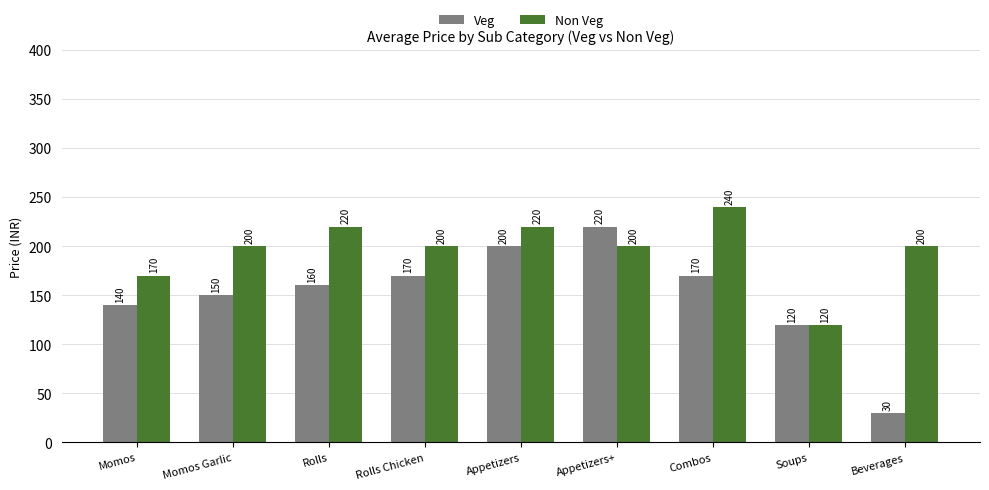

What is the difference between the highest and lowest values at Rolls Chicken?

30